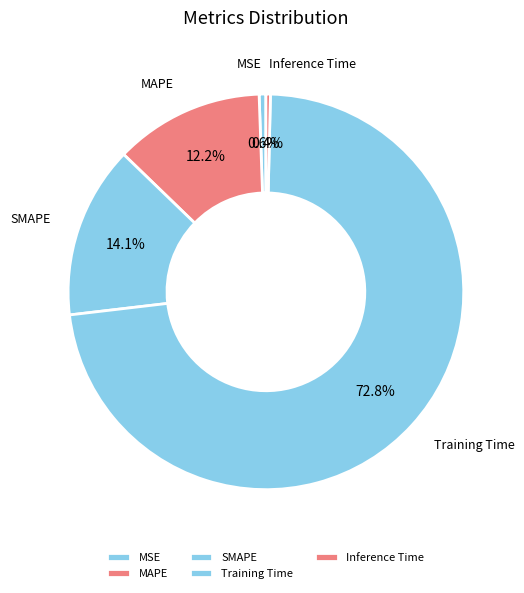

To the nearest percent, what is the combined percentage of Inference Time and MAPE?

13%